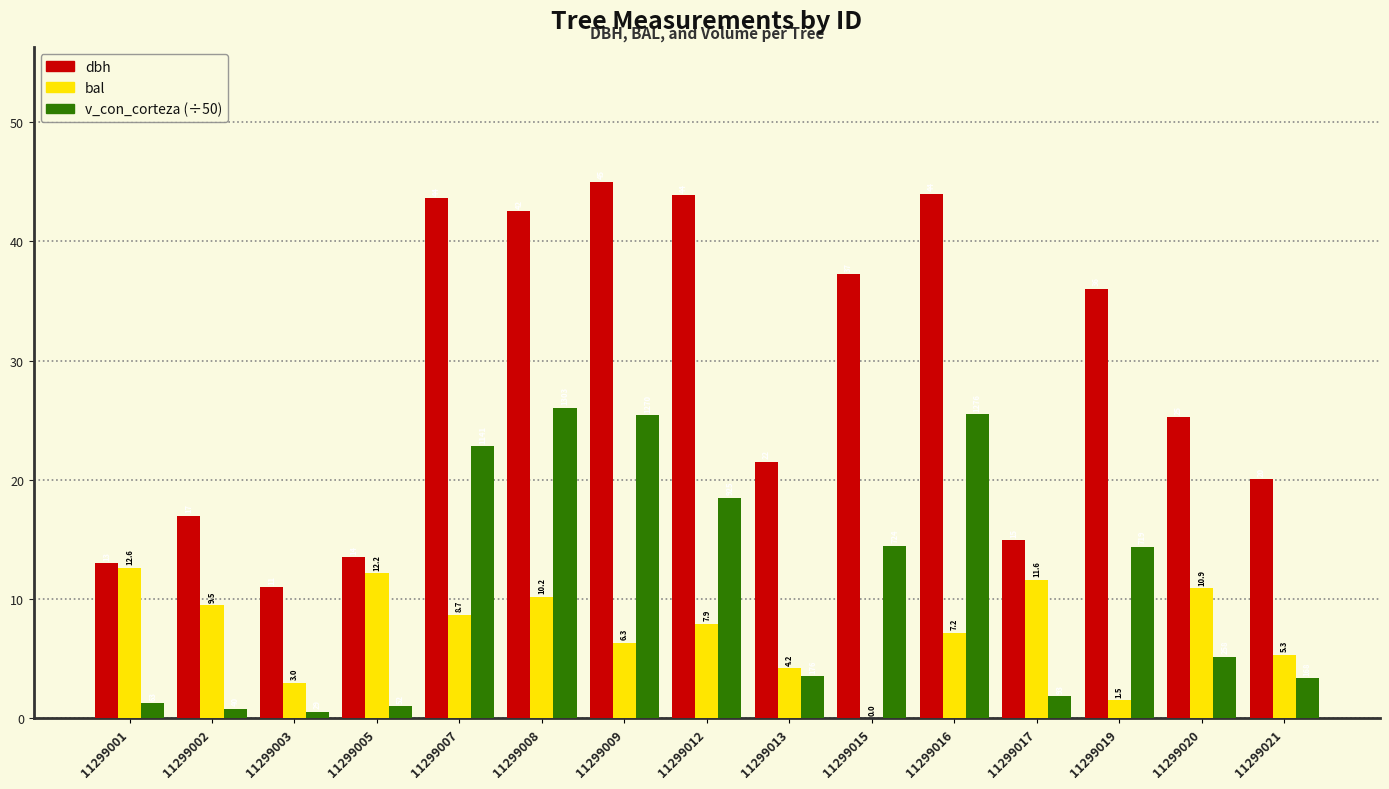

Is the value of v_con_corteza (÷50) at 11299005 greater than the value of dbh at 11299002?

No